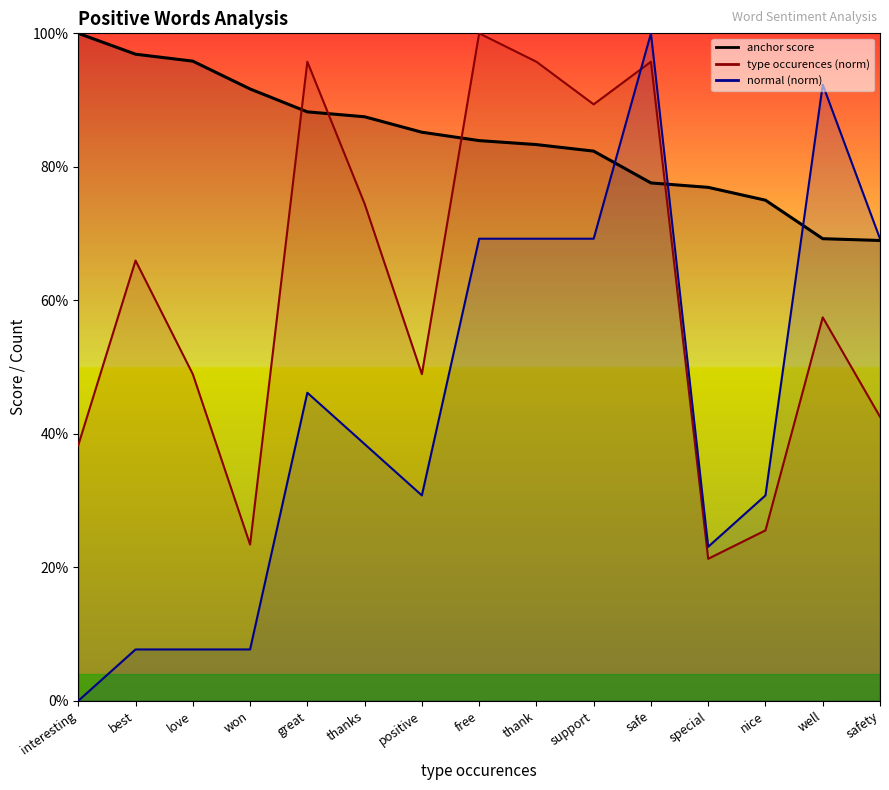

True or false: anchor score and type occurences intersect in this chart.

True